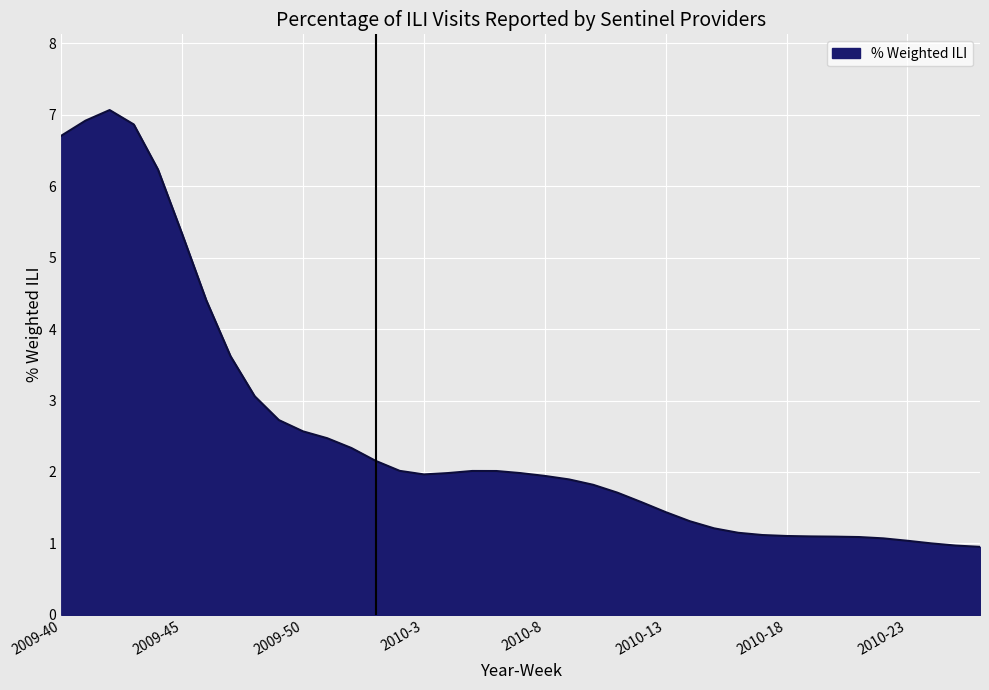

What is the difference between the maximum and minimum values?

6.1